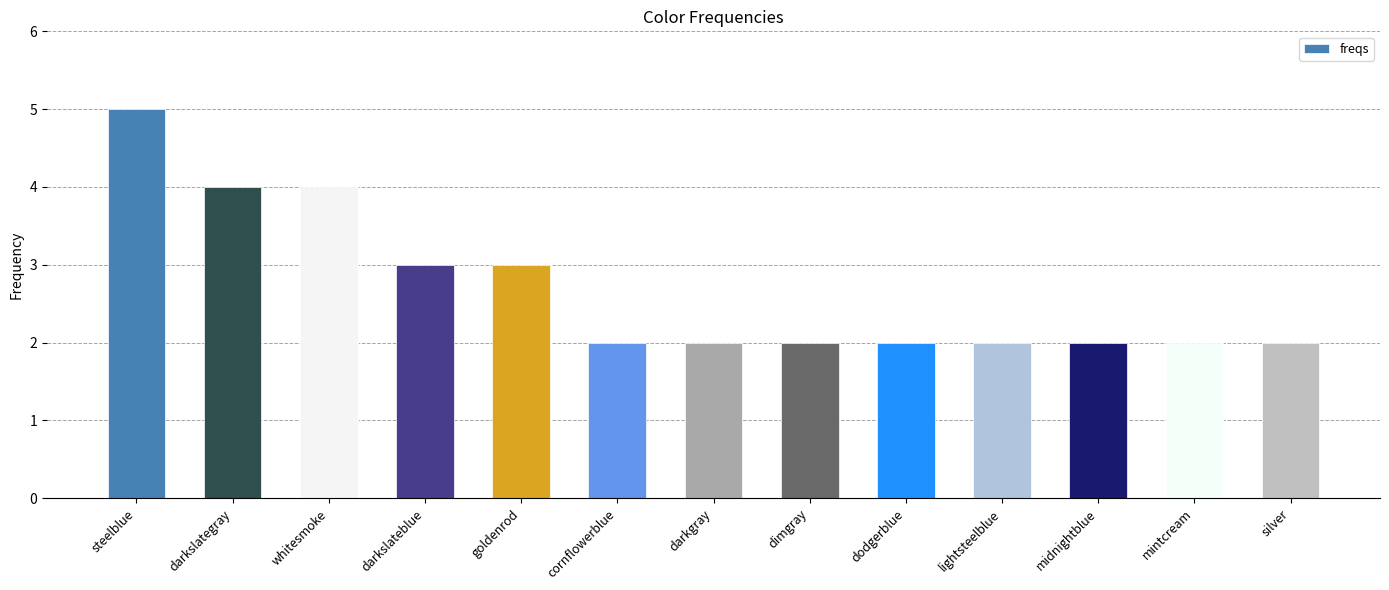

Which label corresponds to the largest value in the chart?

steelblue